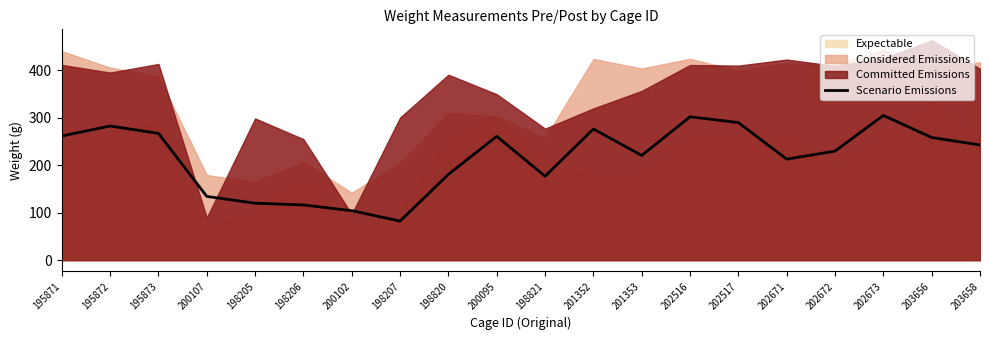

What is the label of the 6th point from the left?

198206